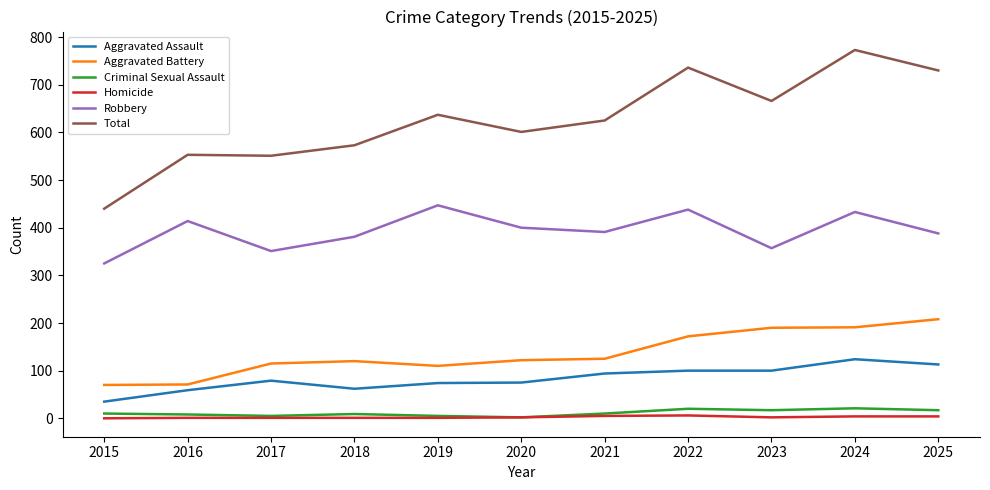

What is the difference between the highest and lowest values at 2023?

664